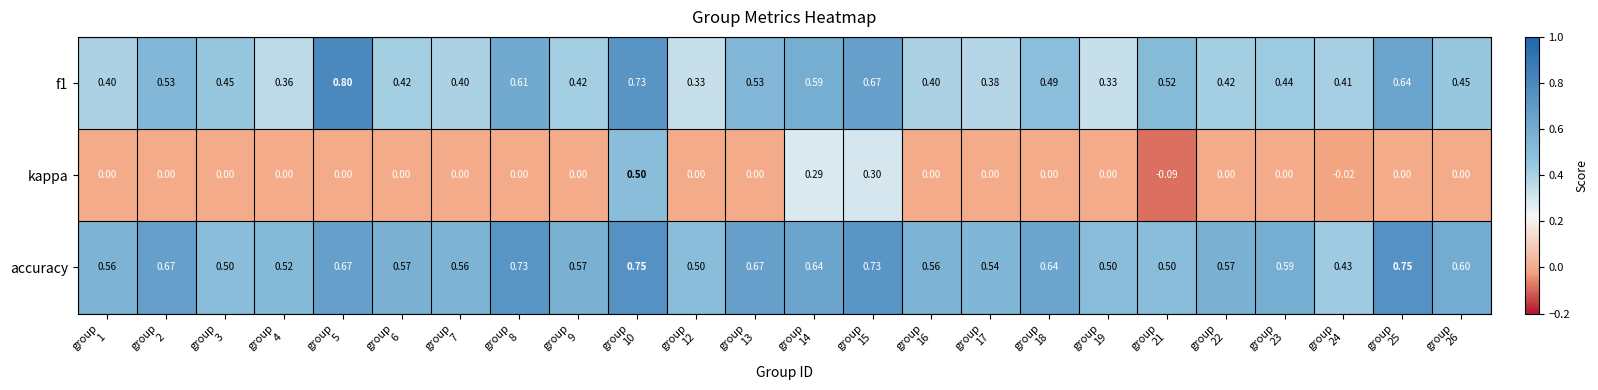

At group
6, list the series in order from smallest to largest.

kappa, f1, accuracy